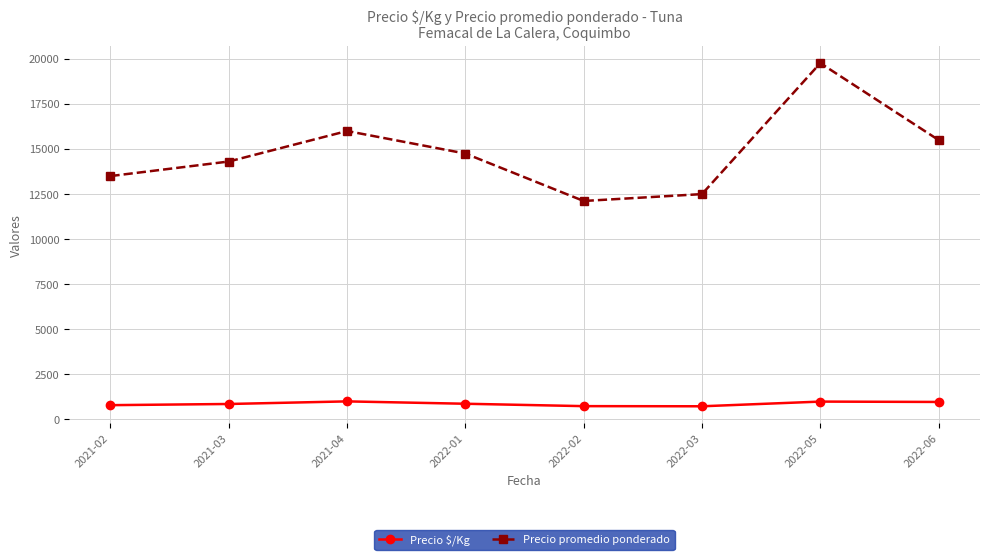

What is the maximum value shown in the chart?

19766.5